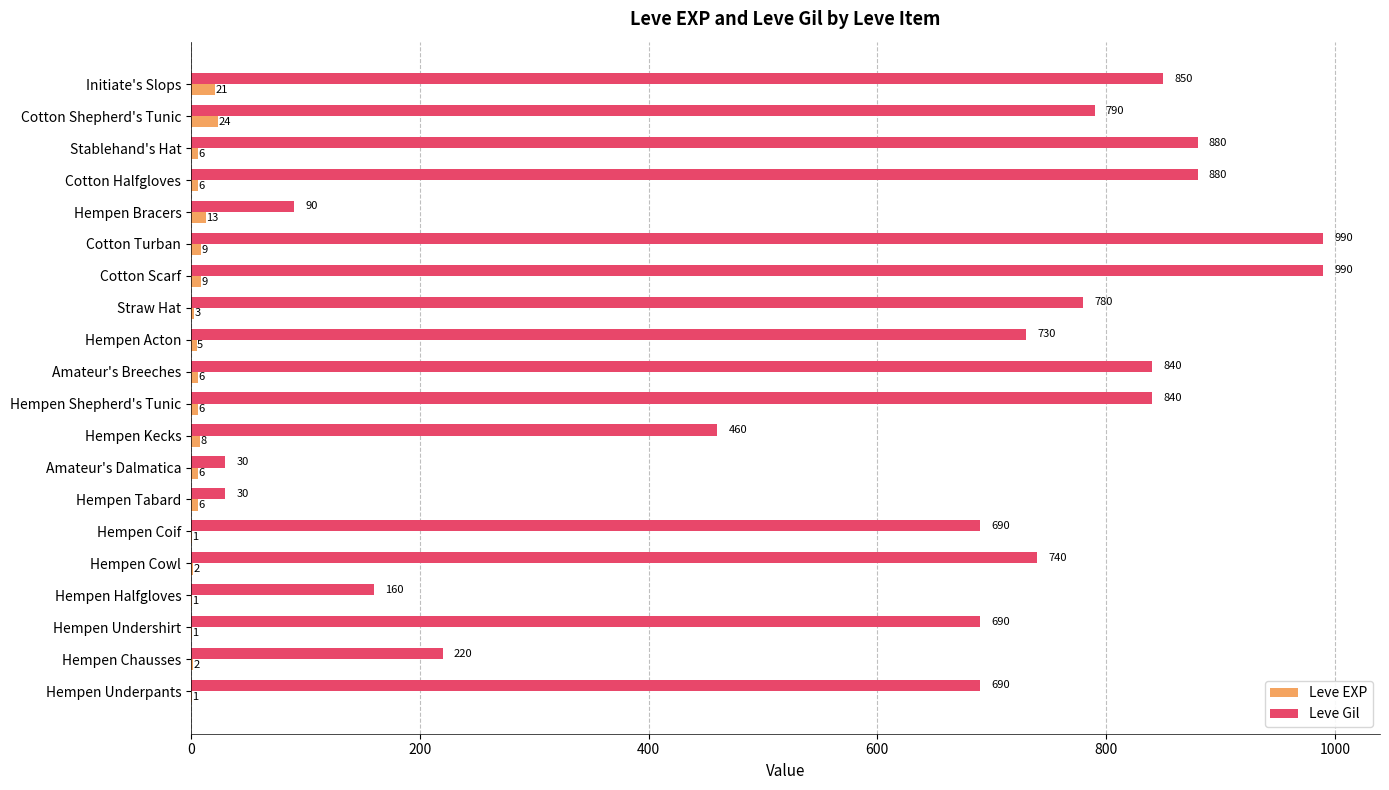

Is it true that Leve Gil equals 30 at Hempen Tabard?

True